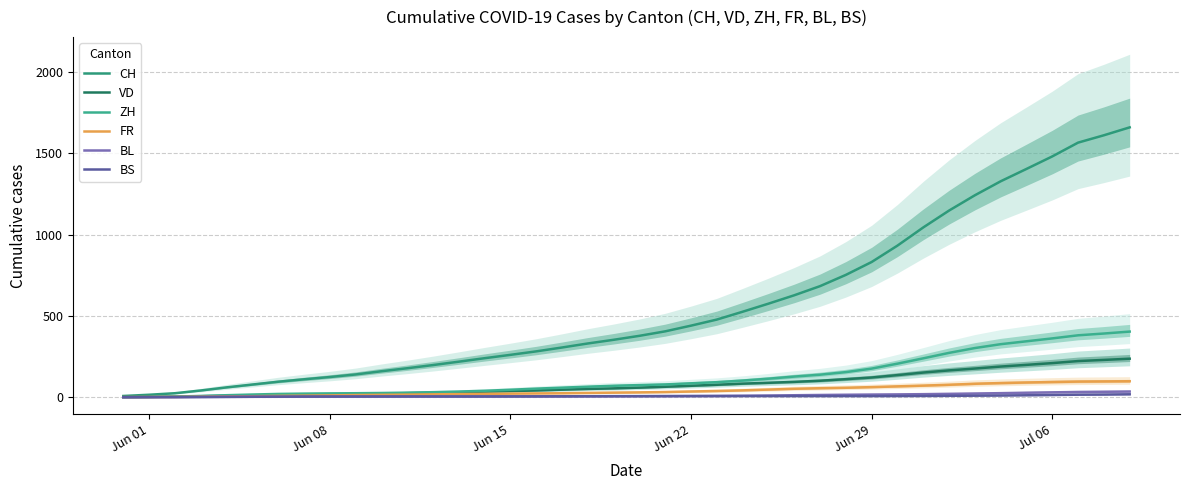

List the series in order of their peak value, highest first.

CH, ZH, VD, FR, BL, BS